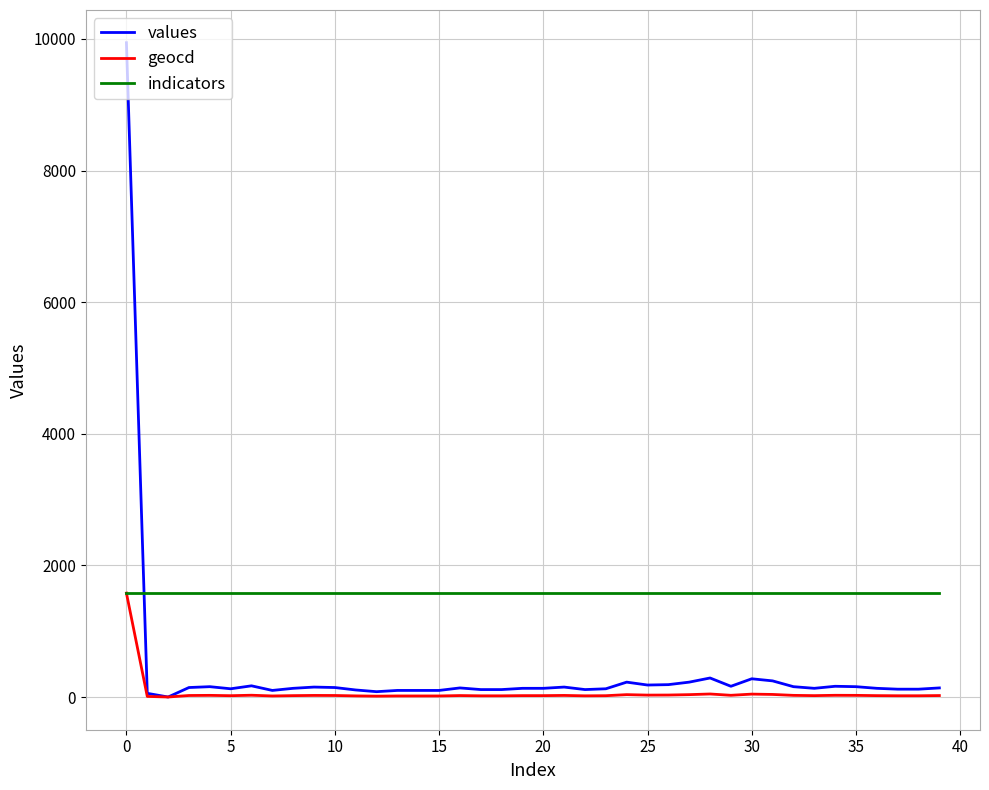

List the series in order of their overall mean, lowest first.

geocd, values, indicators